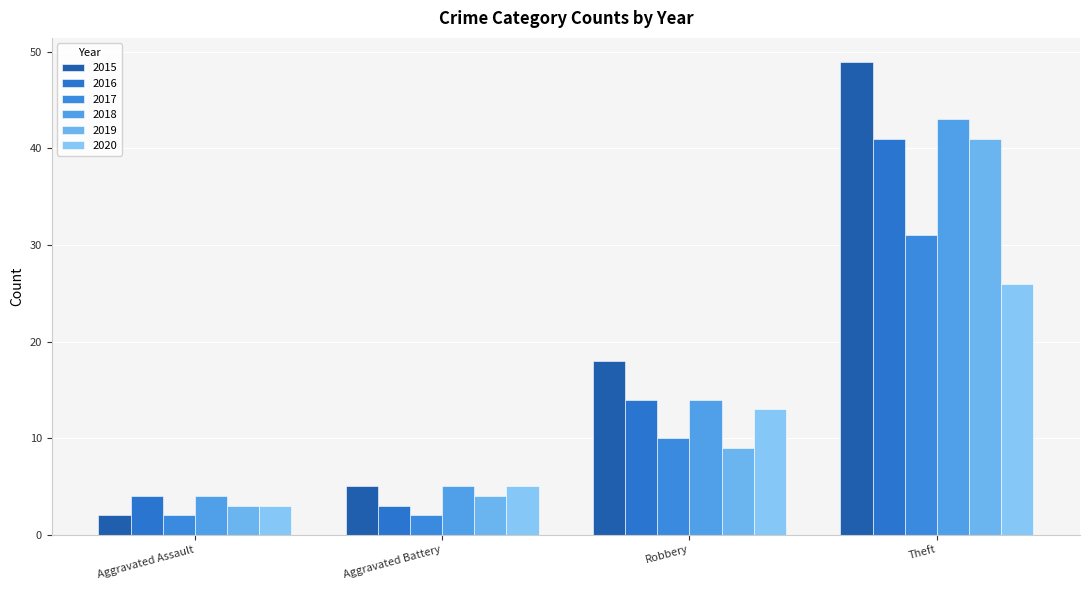

What is the average value of the 2019 series?

14